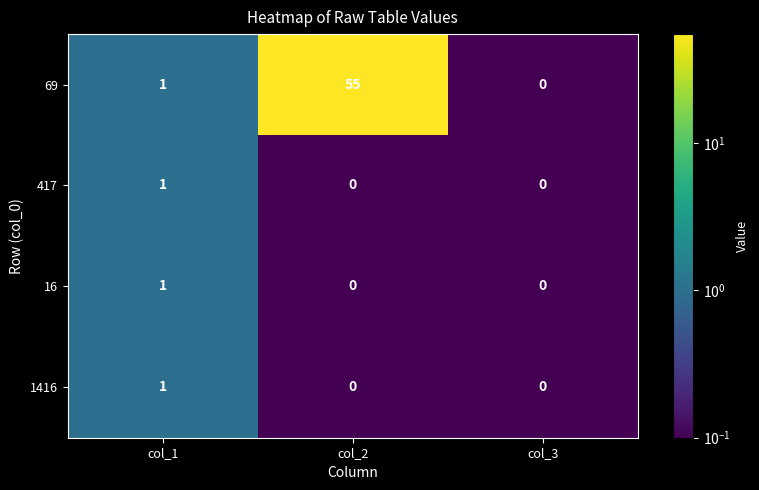

Reading left to right, list all the values displayed in this chart.

69: 1	55	0
417: 1	0	0
16: 1	0	0
1416: 1	0	0